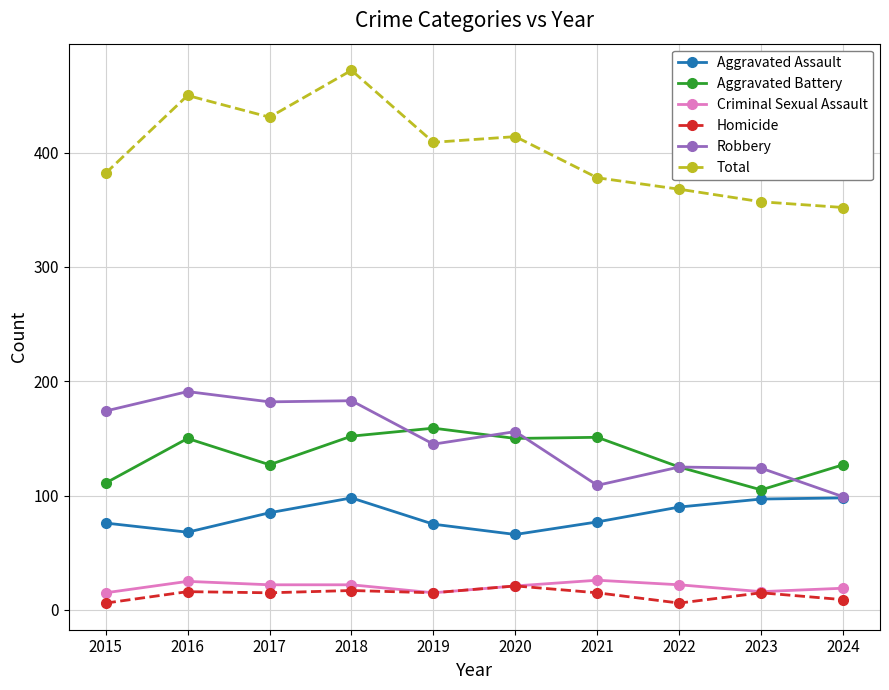

True or false: Aggravated Assault and Criminal Sexual Assault intersect in this chart.

False